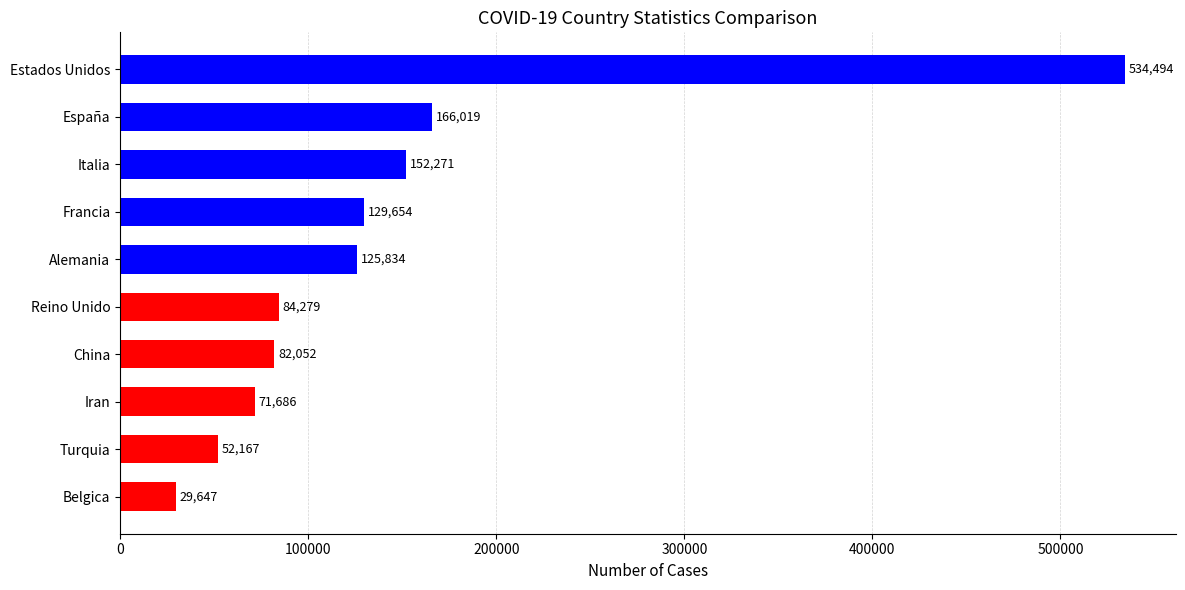

What position from the top is Iran?

8